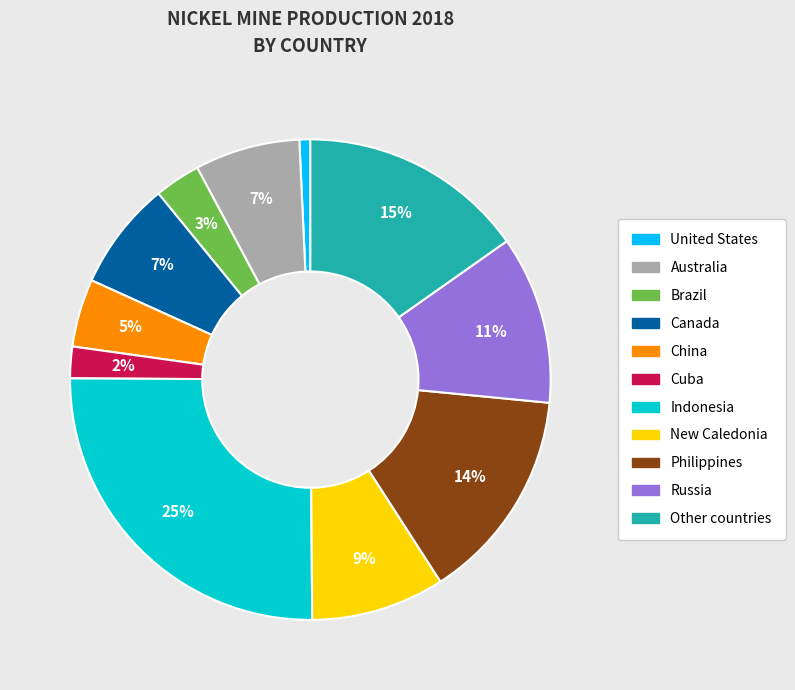

What is the ratio of the value at New Caledonia to the value at Other countries?

0.6